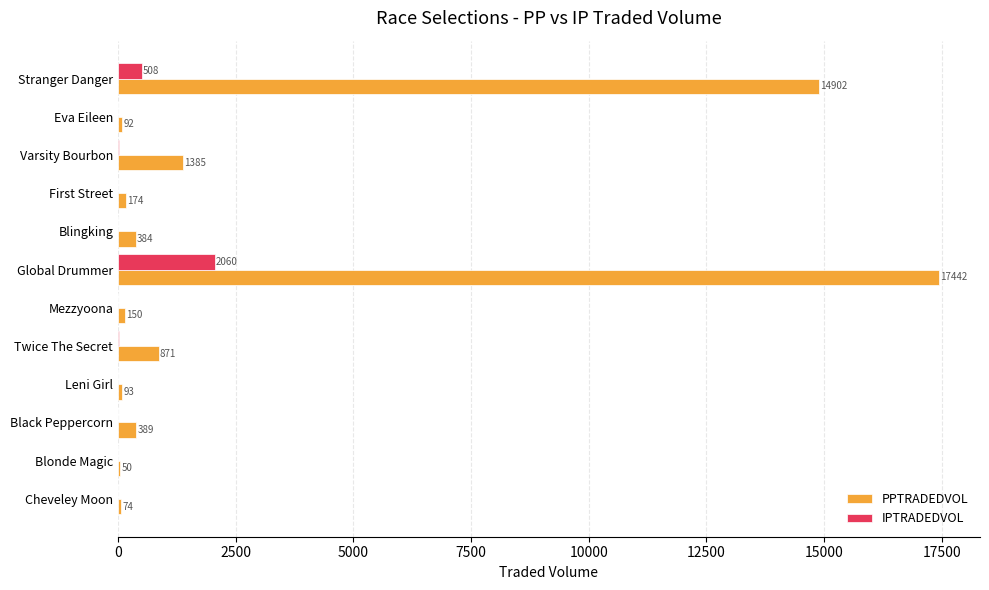

What is the greatest value displayed?

17442.3